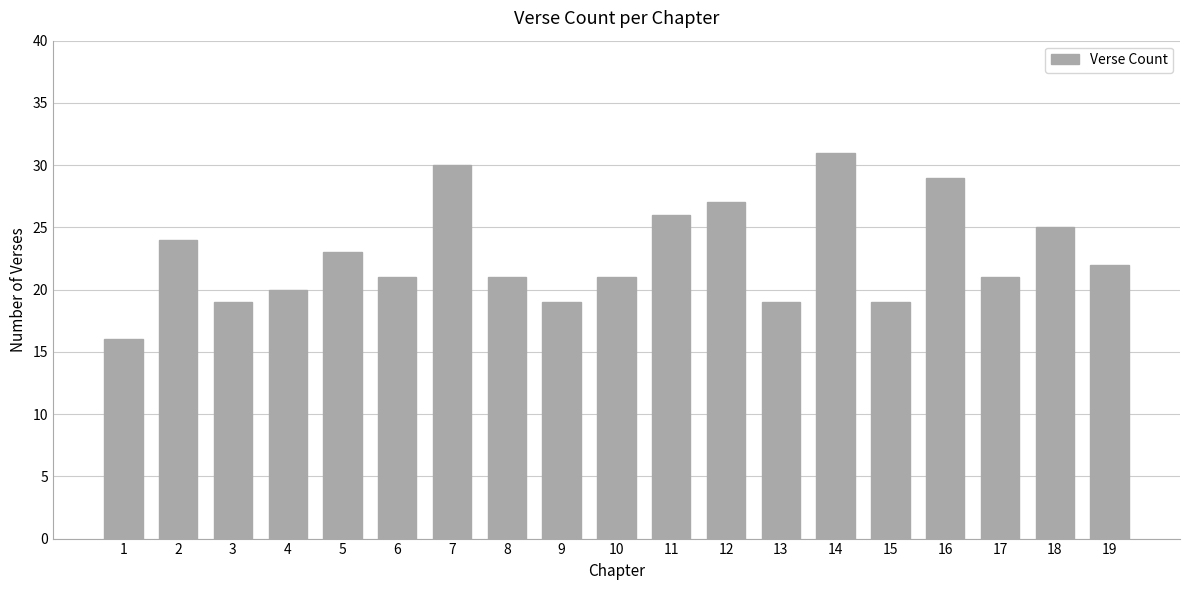

What is the difference between the maximum and minimum values?

15